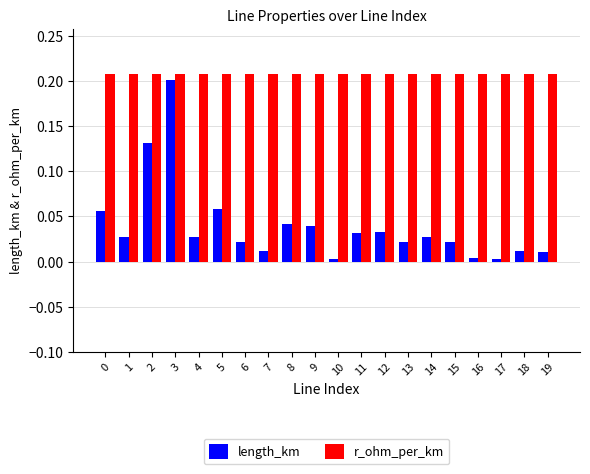

Rank the series at 10 from highest to lowest value.

r_ohm_per_km, length_km